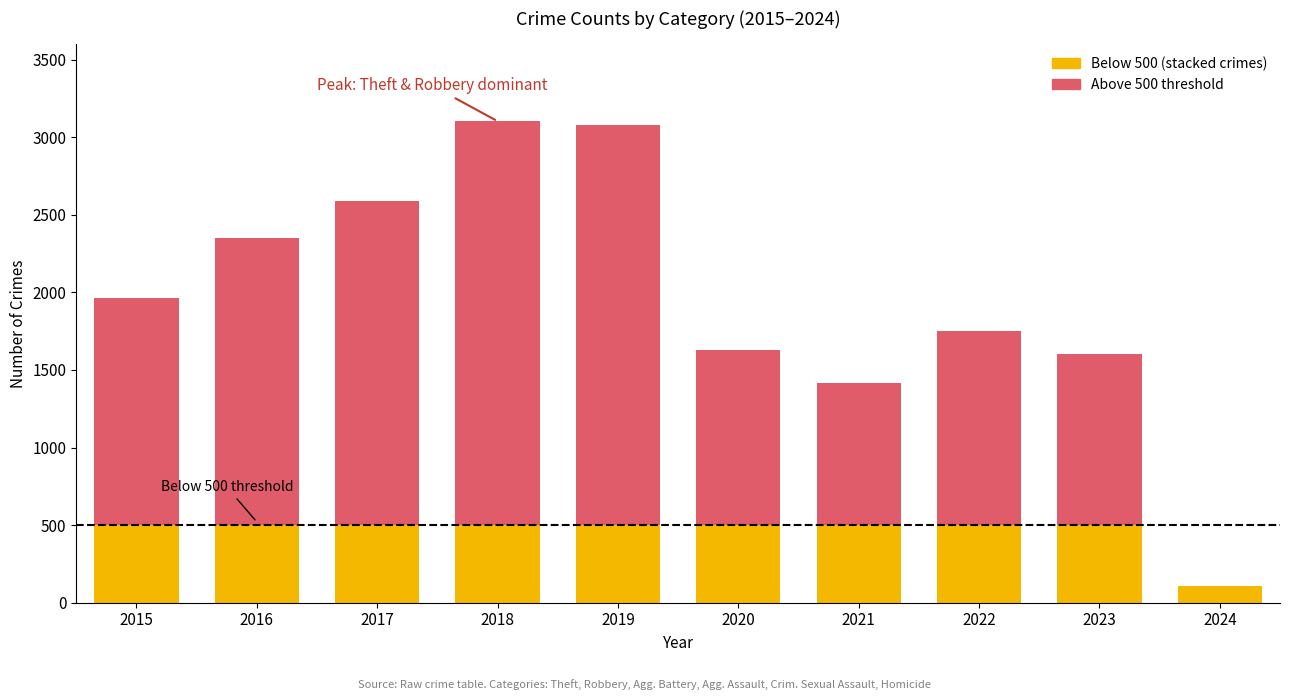

Which has a higher value, 2022 or 2020?

2020